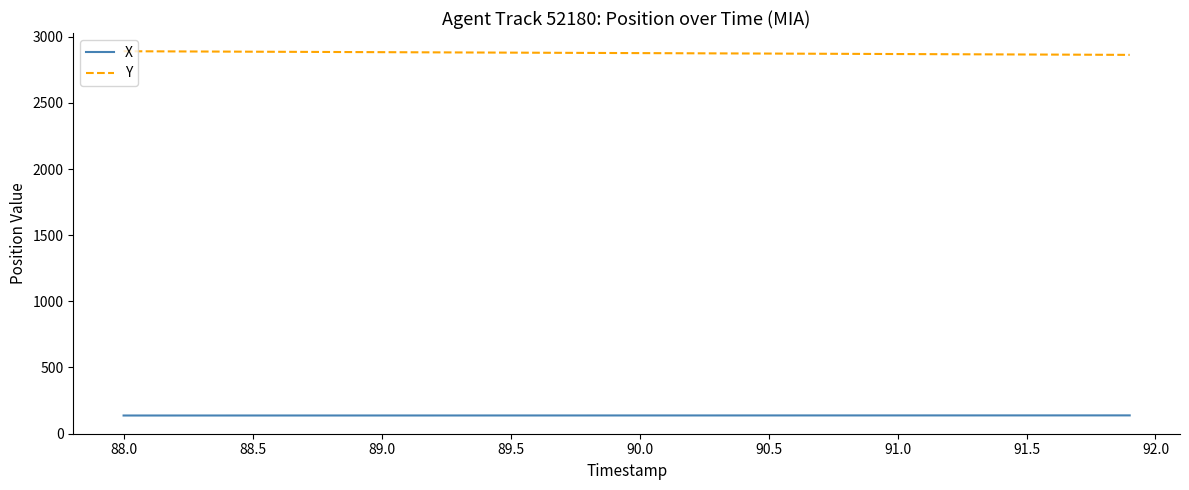

Which series has the largest total across all categories?

Y